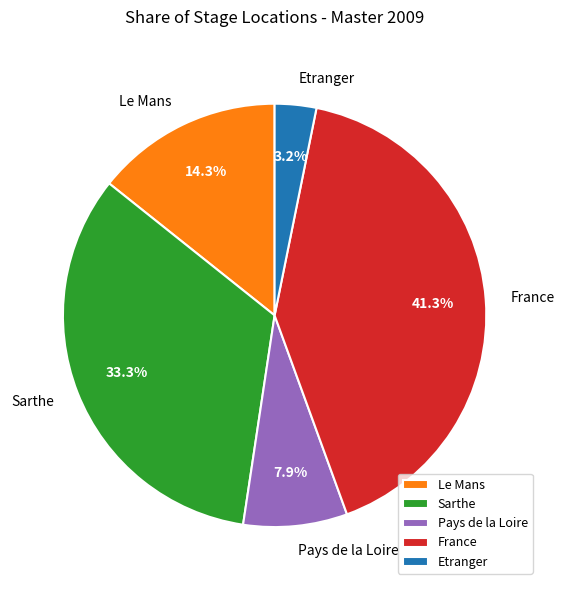

Combined, do Le Mans and Sarthe account for over 50%?

No